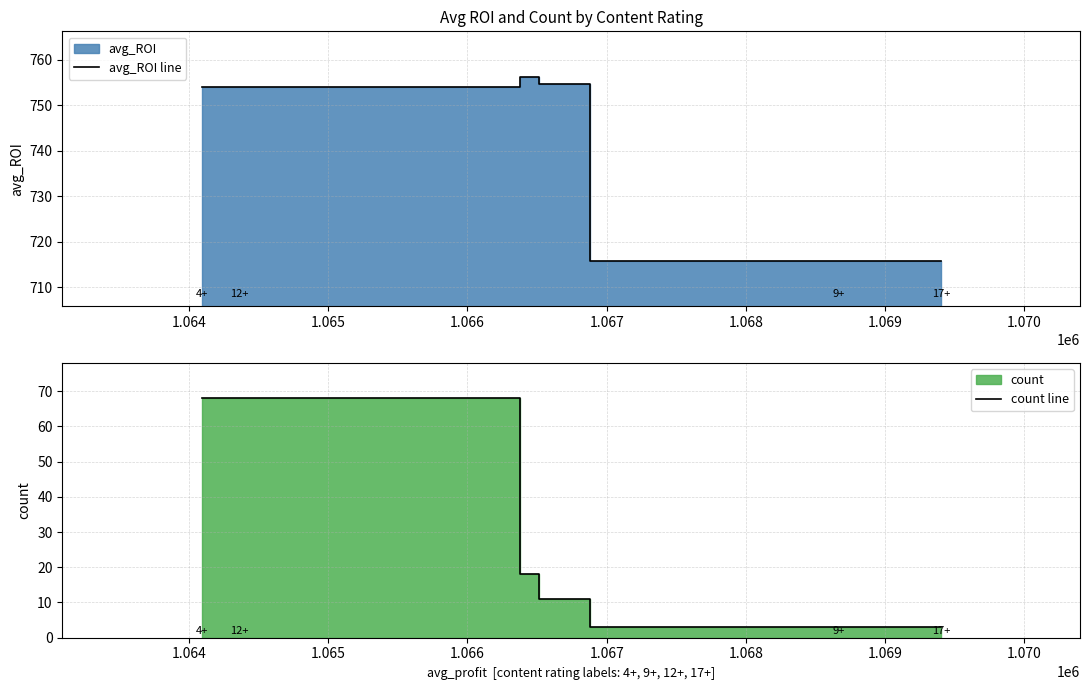

Is the value of count line at 1.065 greater than the value of avg_ROI line at 1.063?

No